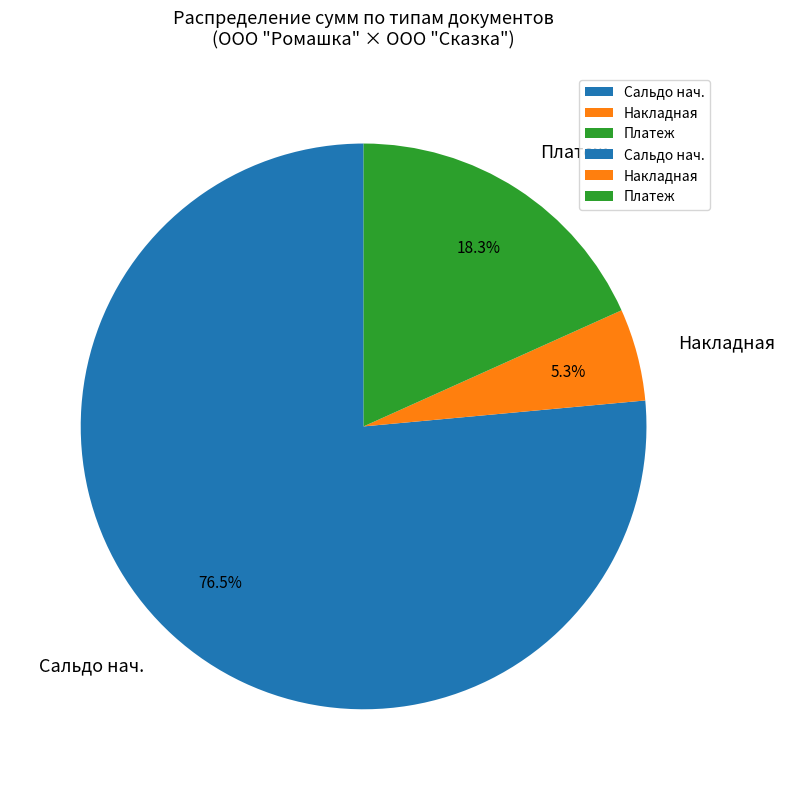

Approximately how many times larger is the value at Накладная compared to Платеж?

0.3